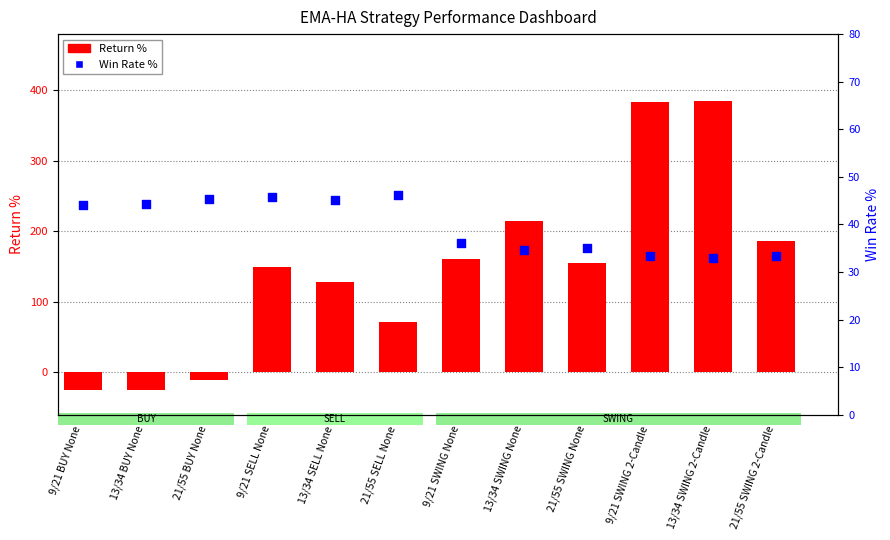

Which series has the largest Y range (max minus min)?

Return %